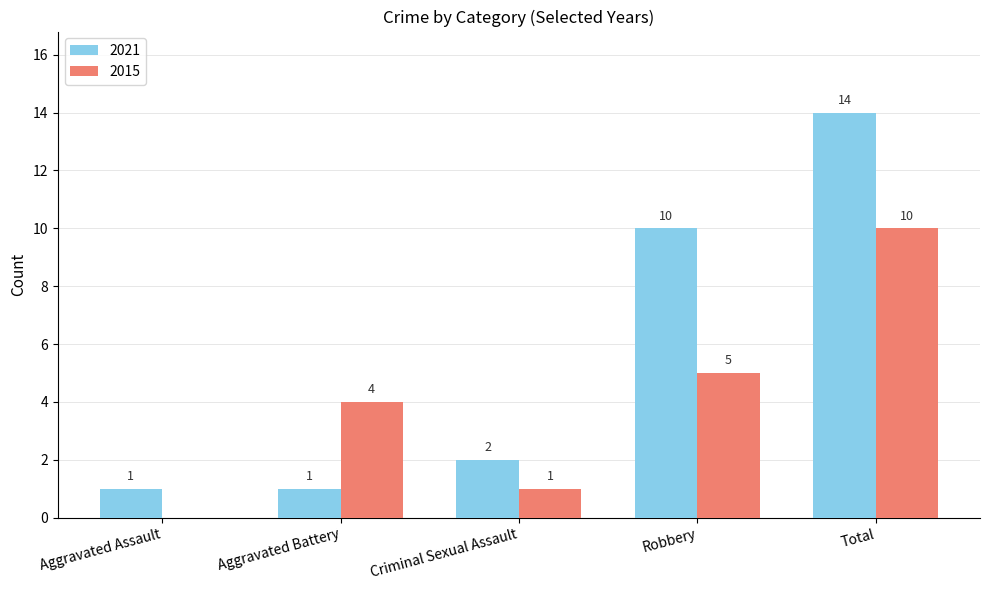

How many data points does each series have?

5